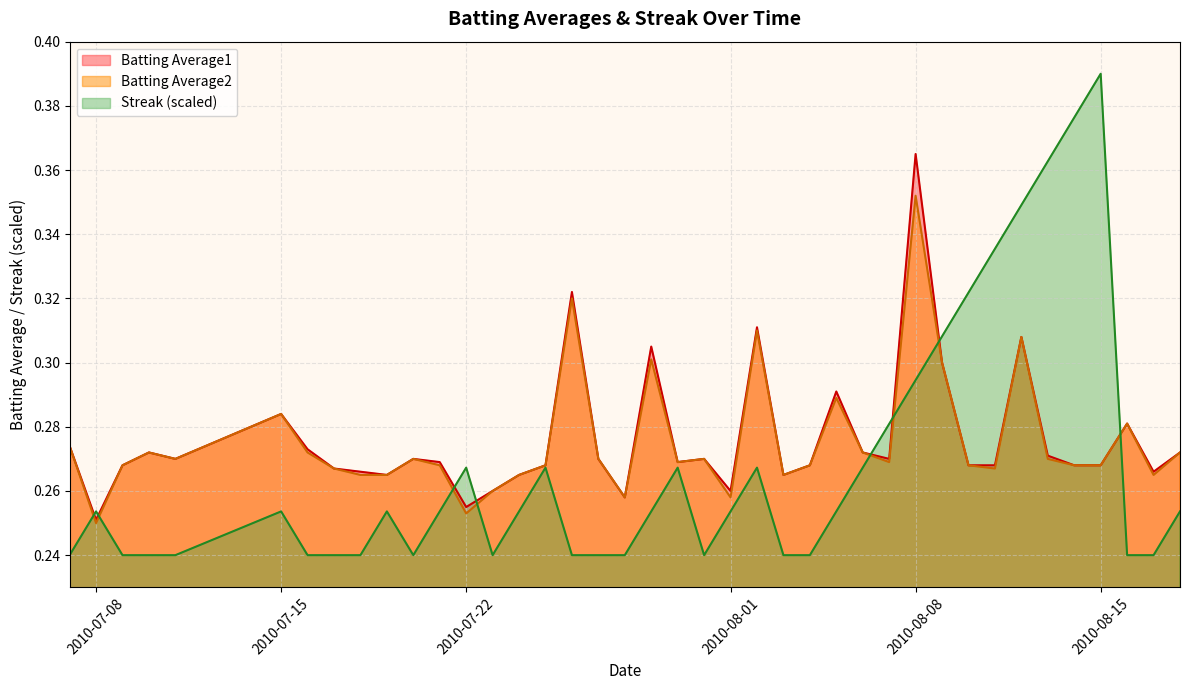

Which series has the widest spread of values?

Streak (scaled)